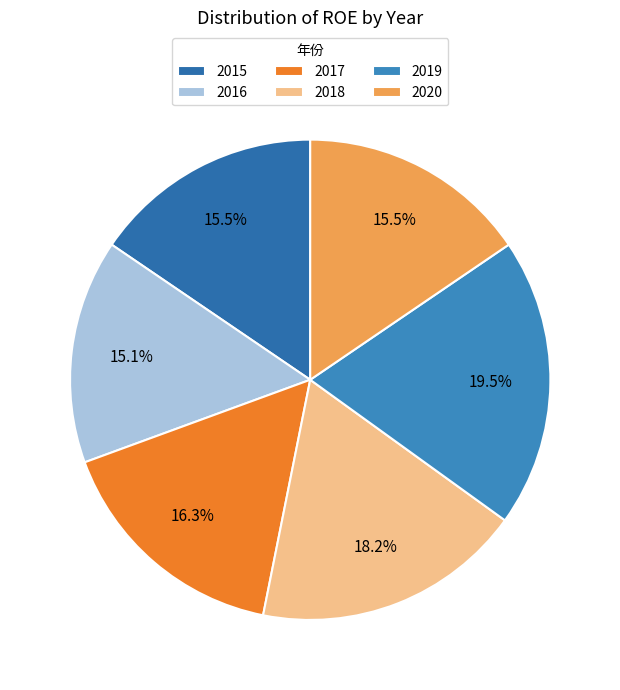

Rank the categories by value from highest to lowest.

2019, 2018, 2017, 2015, 2020, 2016